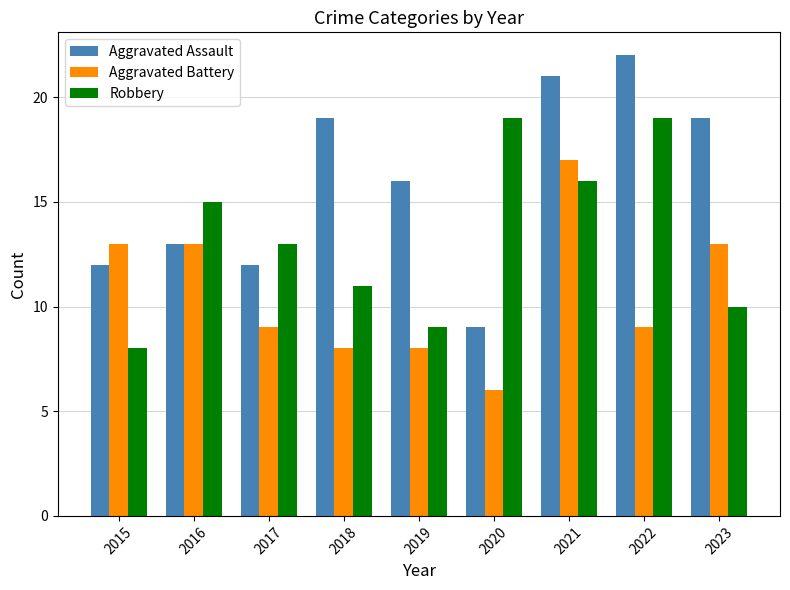

At which category is the sum across all series the highest?

2021